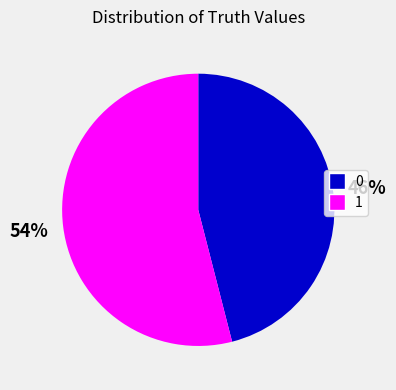

How many segments does this pie chart have?

2